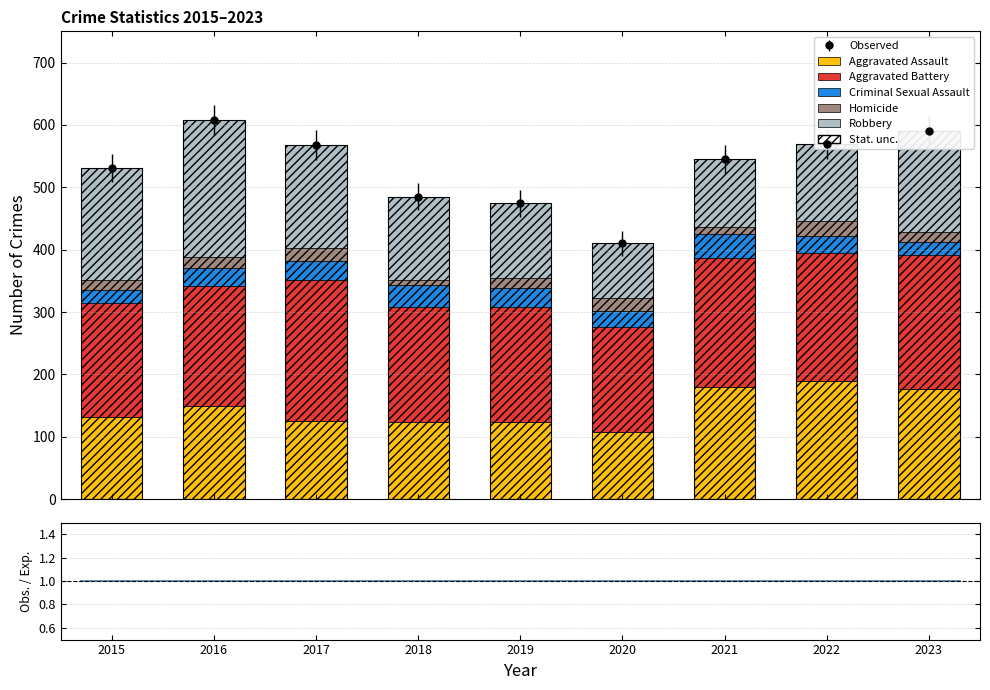

How many groups of bars are there?

9